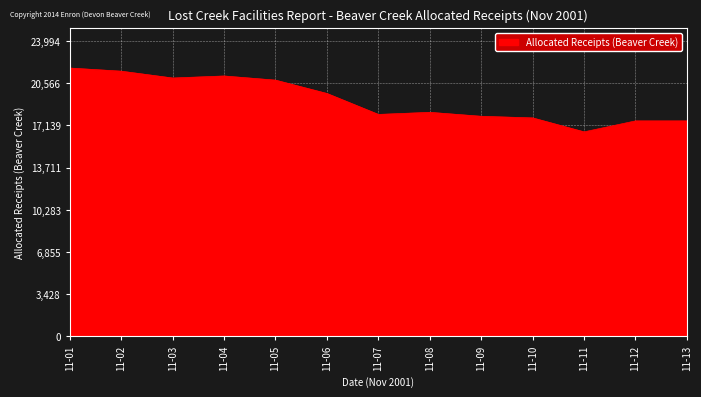

What is the approximate value at 11-13?

17511.2